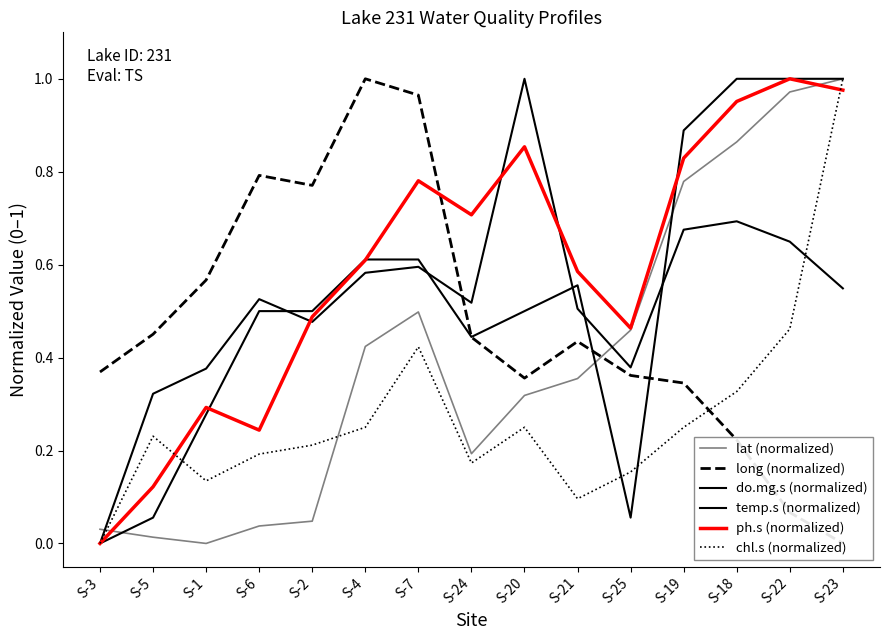

The value of long (normalized) at S-19 is 0.6. True or false?

False